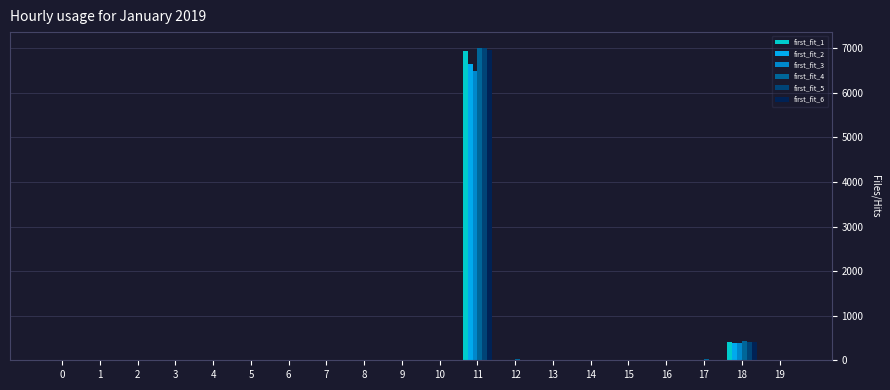

How many groups of bars are there?

20